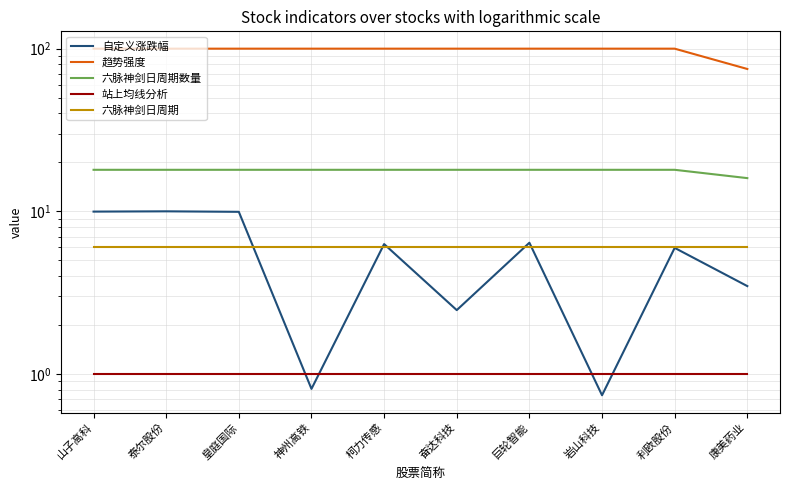

True or false: 六脉神剑日周期数量 and 站上均线分析 cross at least once.

False